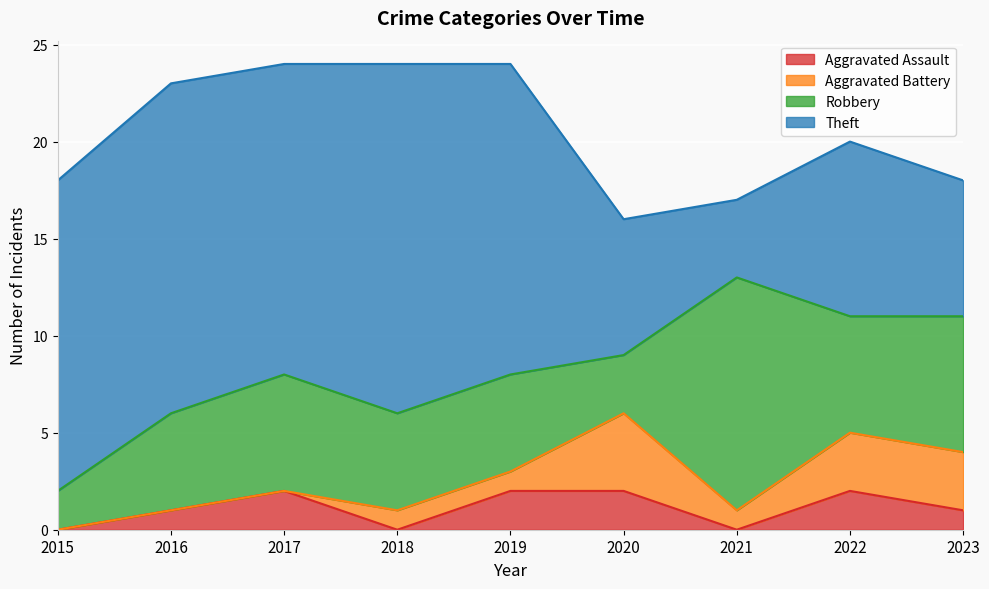

What is the difference between the Aggravated Battery values at 2020 and 2021?

3